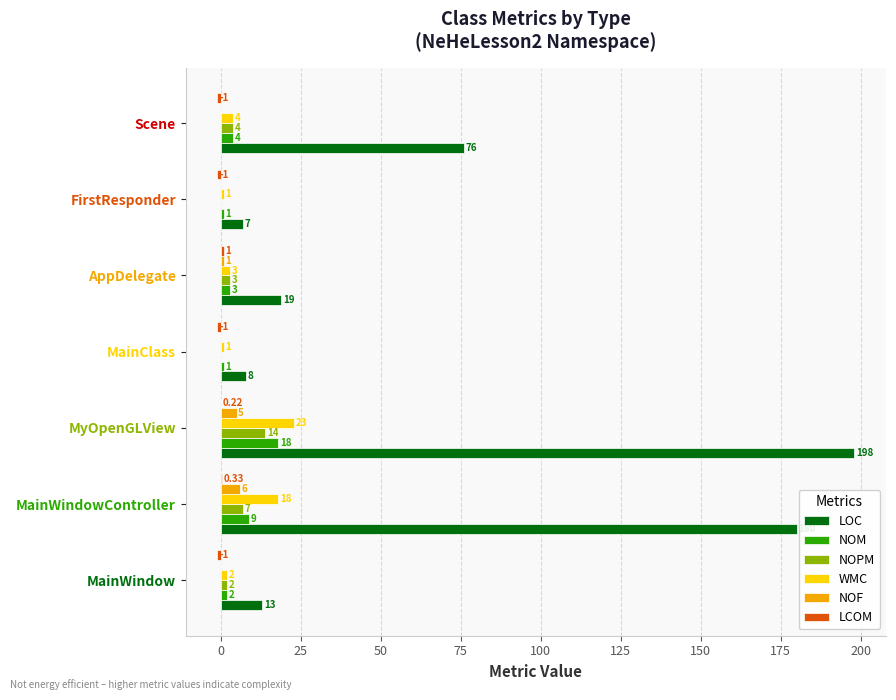

Which category has the highest value across all series?

MyOpenGLView